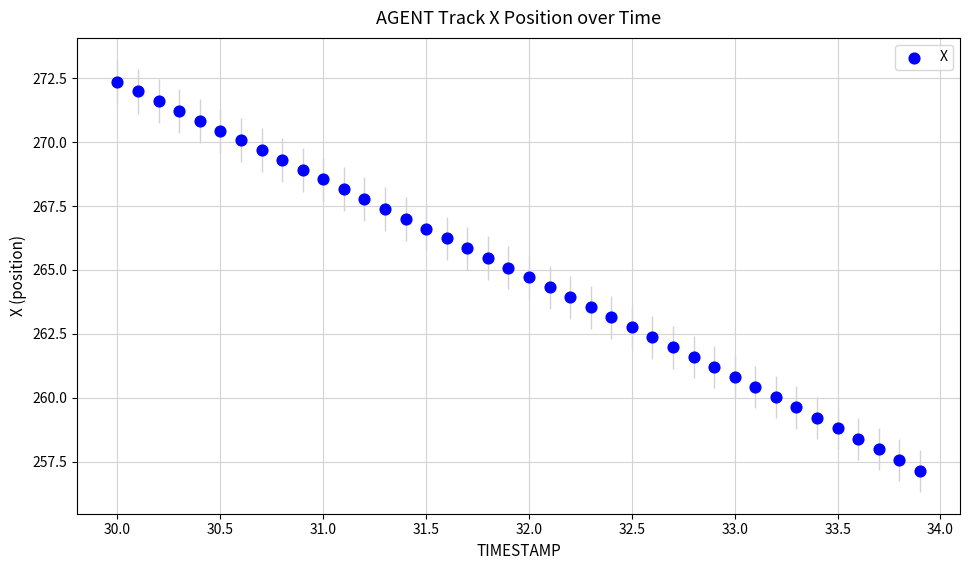

What is the range of X values (max minus min)?

3.9